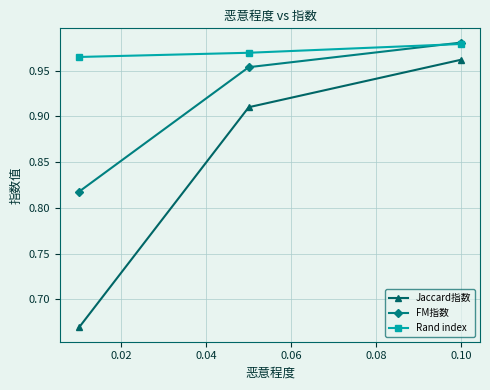

How many Jaccard指数 values are between 0 and 1?

3